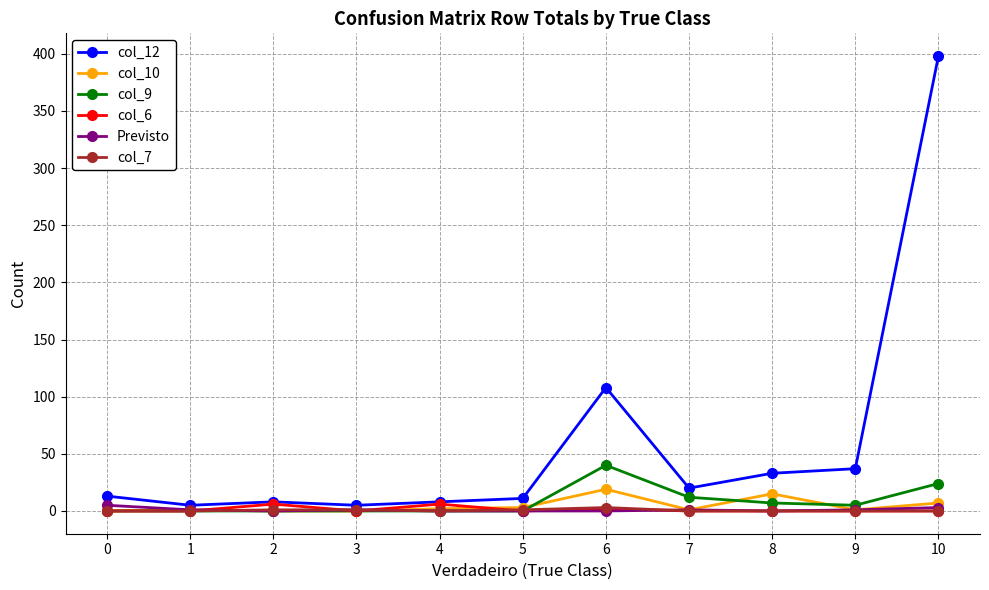

True or false: Previsto has more than 0 points higher than both neighbors.

True